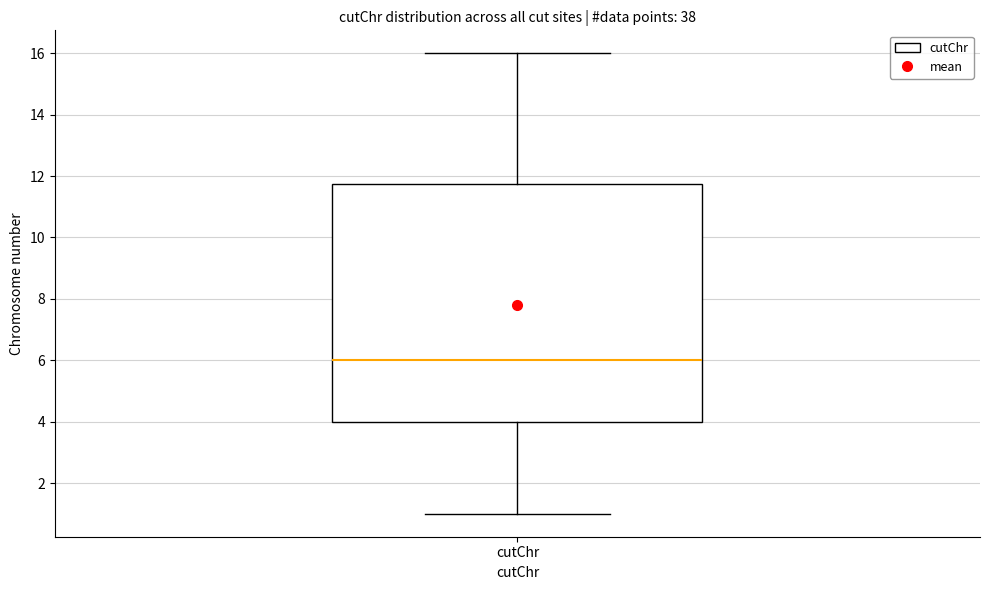

Where is the upper edge of the box for cutChr on the y-axis? The values are not printed on the chart, so give them approximately, as read against the axis.

11.8